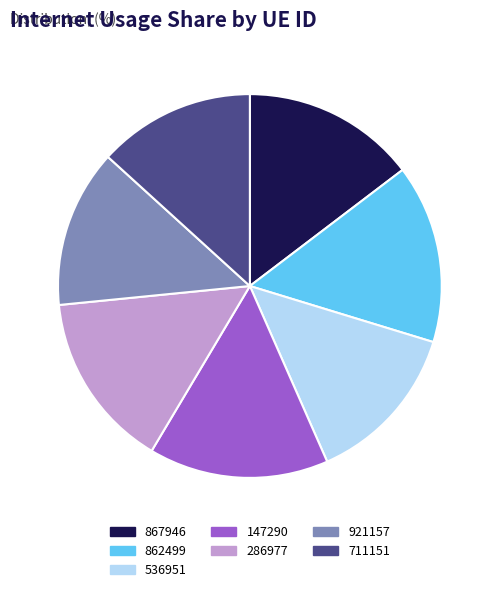

Is there any slice that represents more than half of the pie?

No